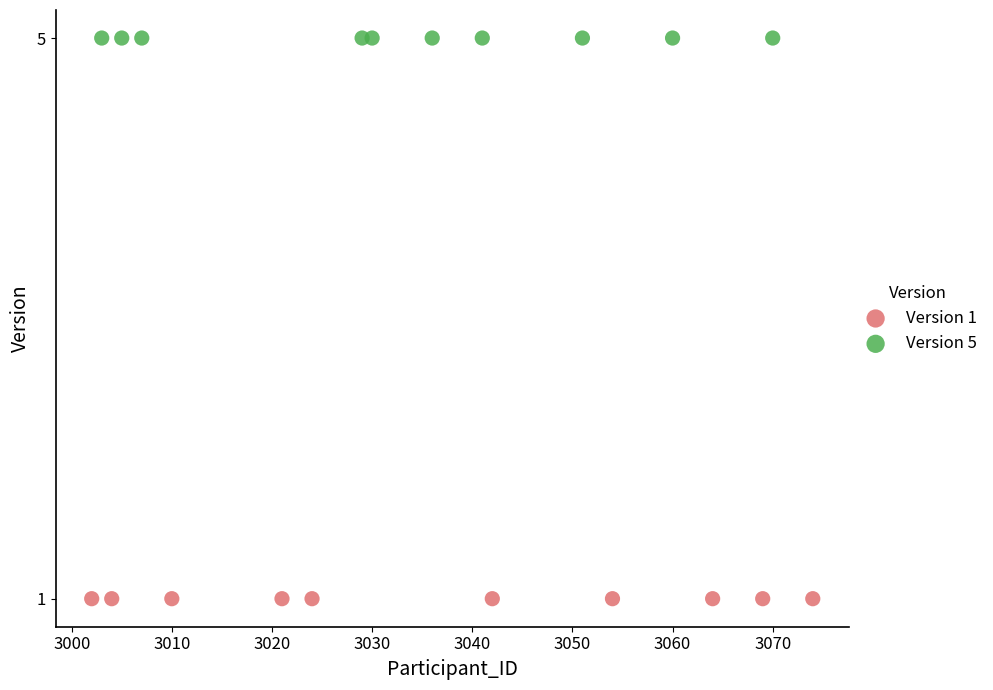

Which series reaches the minimum Y coordinate?

Version 1